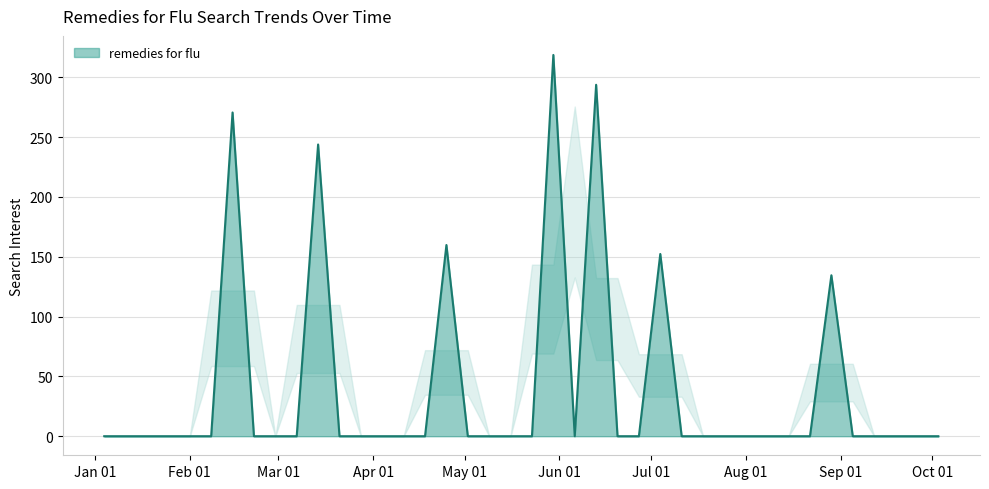

How many lines are shown in the chart?

1